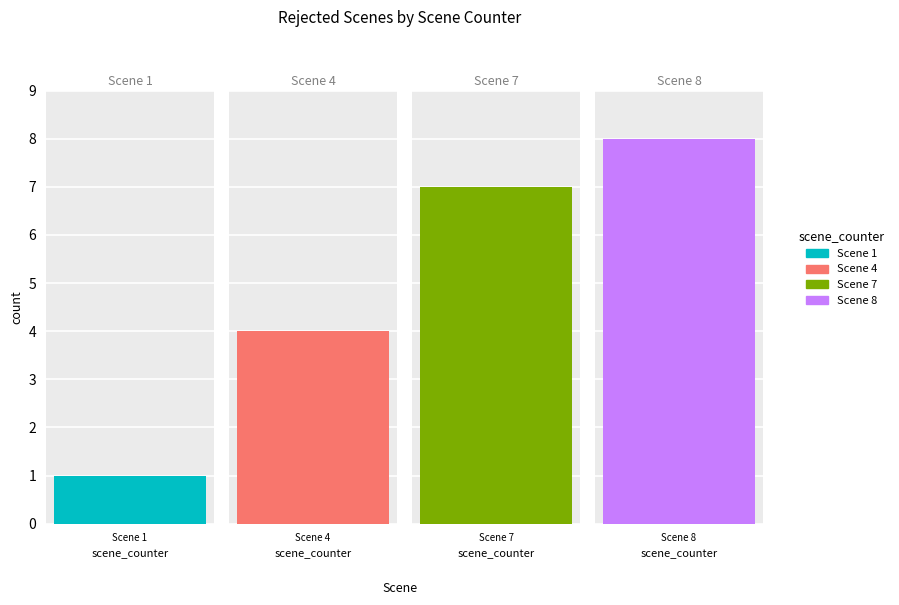

Where is the data nearest to the value 4?

Scene 4